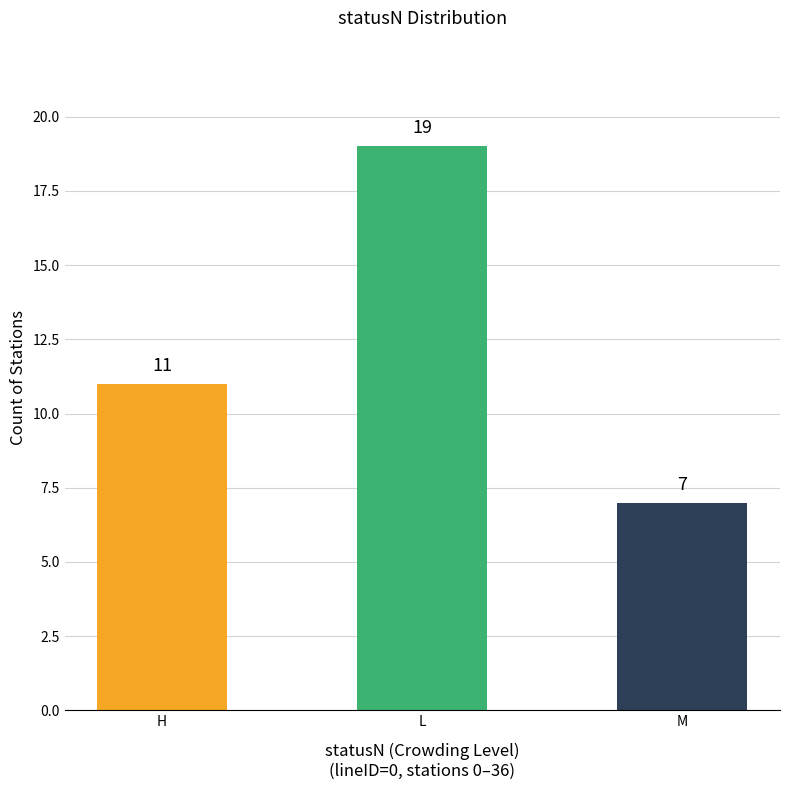

What is the change in value from H to M?

-4